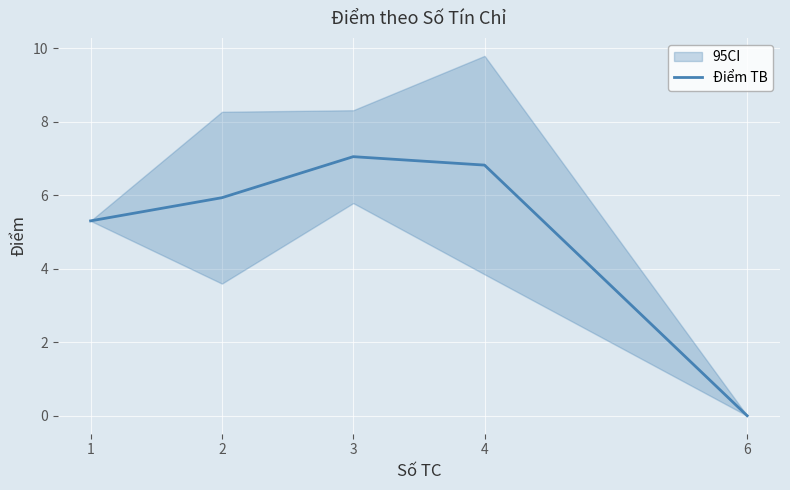

Reading left to right, list all the values displayed in this chart.

1=5.3	2=5.9	3=7.0	4=6.8	6=0.0